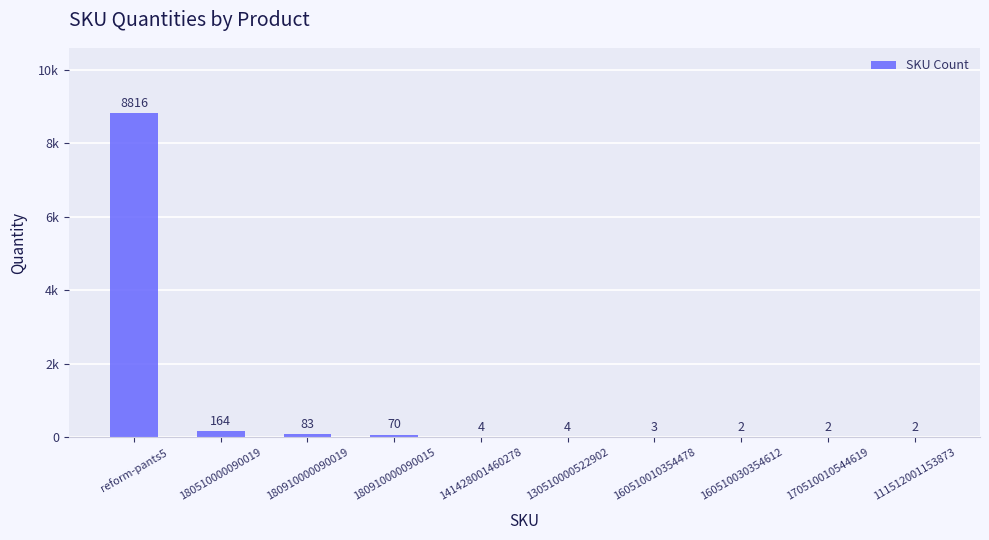

Approximately how many times larger is the value at 180910000090015 compared to 141428001460278?

17.5